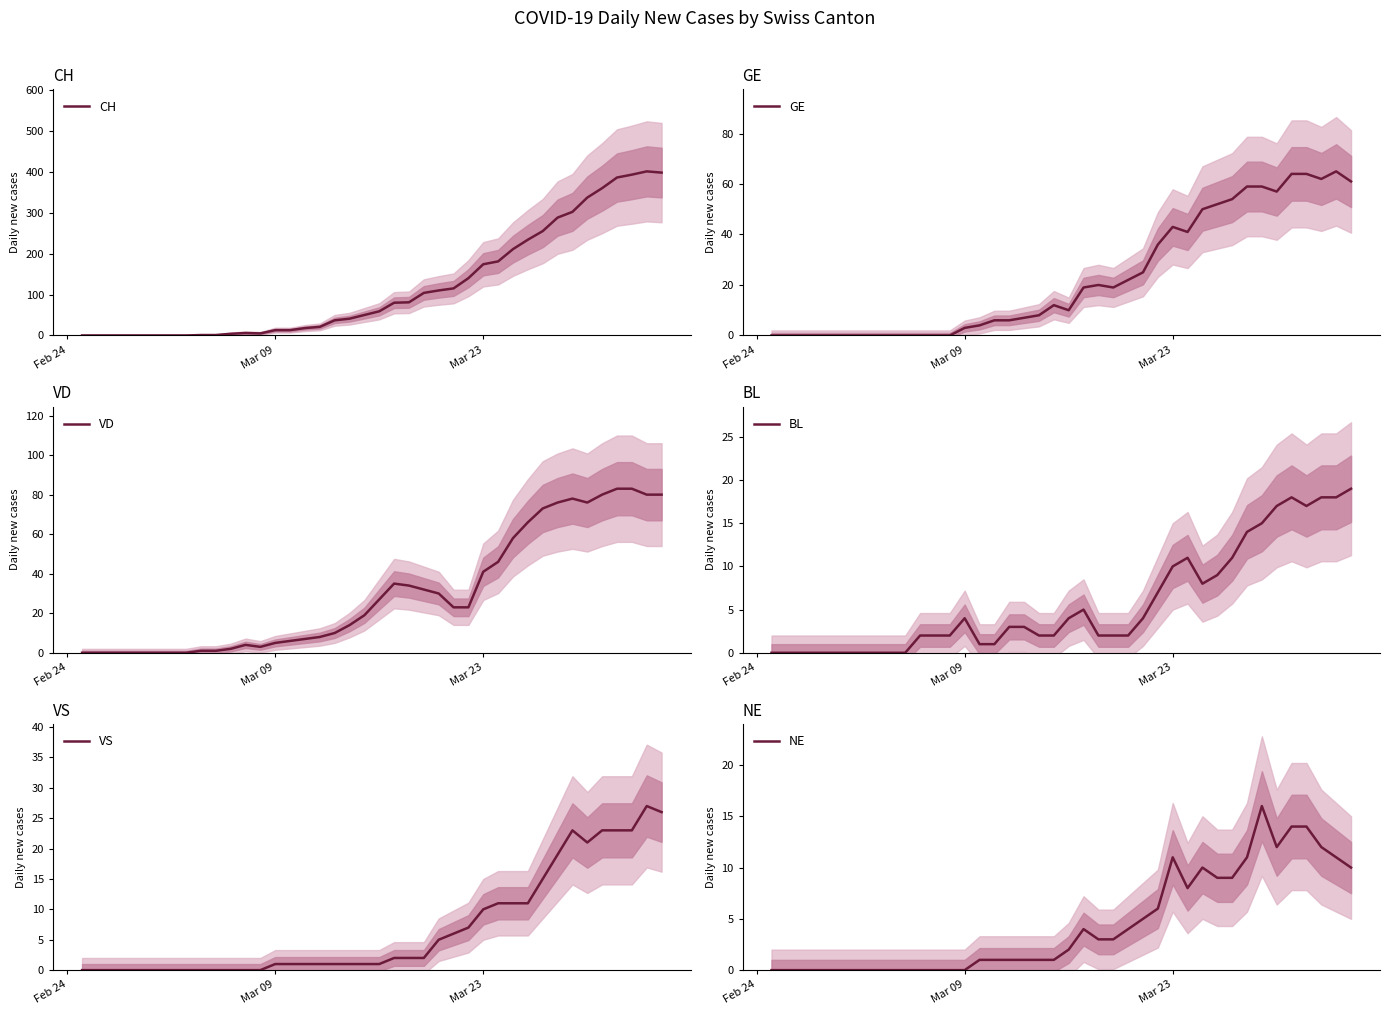

Reading right to left, transcribe all the data shown in this chart.

CH: 398	401	393	386	360	337	302	288	255	234	211	181	174	140	115	110	104	81	80	59	50	41	37	21	18	13	13	5	6	4	1	1	0	0	0	0	0	0	0	0
GE: 61	65	62	64	64	57	59	59	54	52	50	41	43	36	25	22	19	20	19	10	12	8	7	6	6	4	3	0	0	0	0	0	0	0	0	0	0	0	0	0
VD: 80	80	83	83	80	76	78	76	73	66	58	46	41	23	23	30	32	34	35	27	19	14	10	8	7	6	5	3	4	2	1	1	0	0	0	0	0	0	0	0
BL: 19	18	18	17	18	17	15	14	11	9	8	11	10	7	4	2	2	2	5	4	2	2	3	3	1	1	4	2	2	2	0	0	0	0	0	0	0	0	0	0
VS: 26	27	23	23	23	21	23	19	15	11	11	11	10	7	6	5	2	2	2	1	1	1	1	1	1	1	1	0	0	0	0	0	0	0	0	0	0	0	0	0
NE: 10	11	12	14	14	12	16	11	9	9	10	8	11	6	5	4	3	3	4	2	1	1	1	1	1	1	0	0	0	0	0	0	0	0	0	0	0	0	0	0